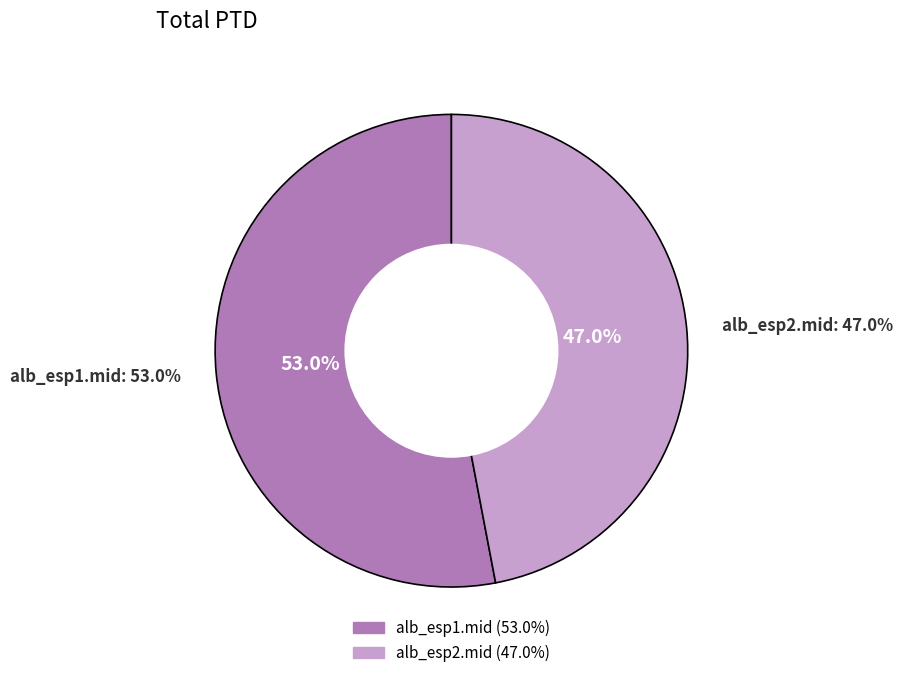

Is there a majority slice in this chart?

Yes